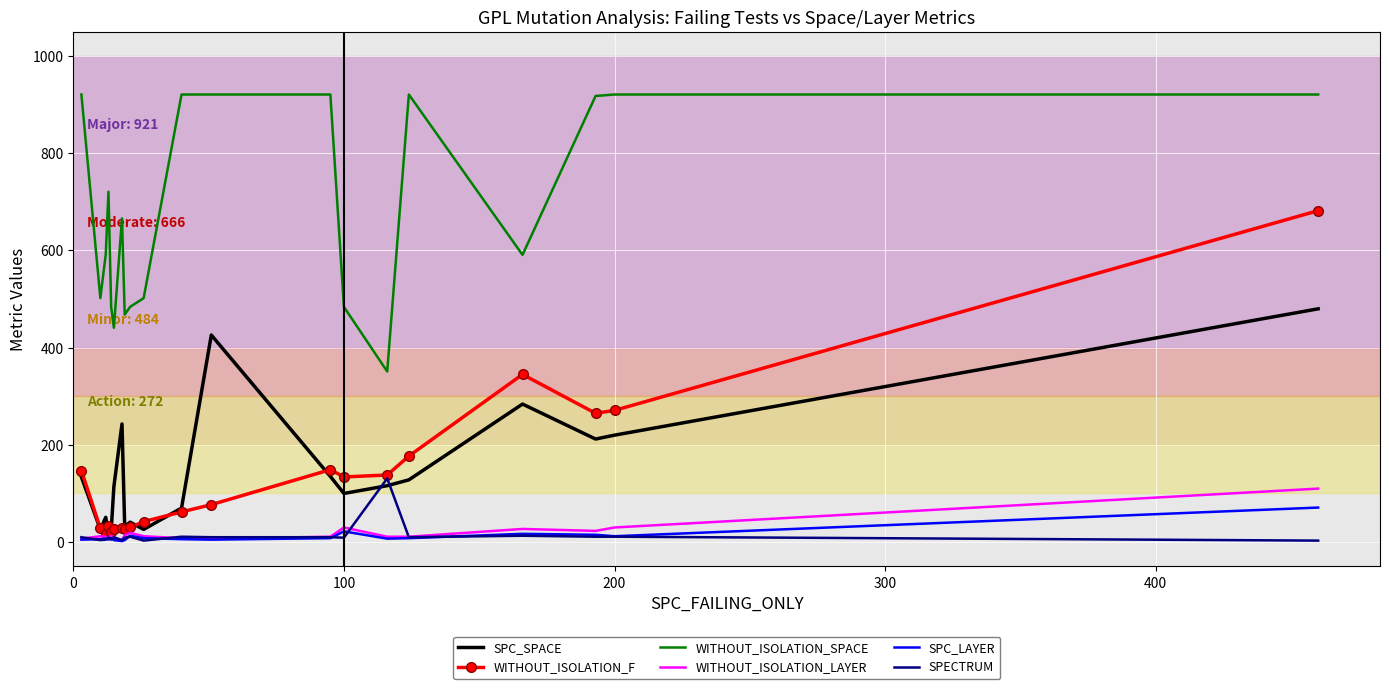

How many distinct data groups are displayed?

6